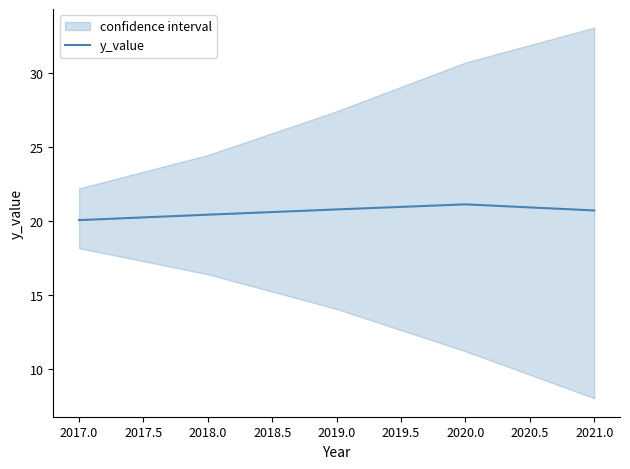

The value of y_value at 2017.0 is 20.0. True or false?

True